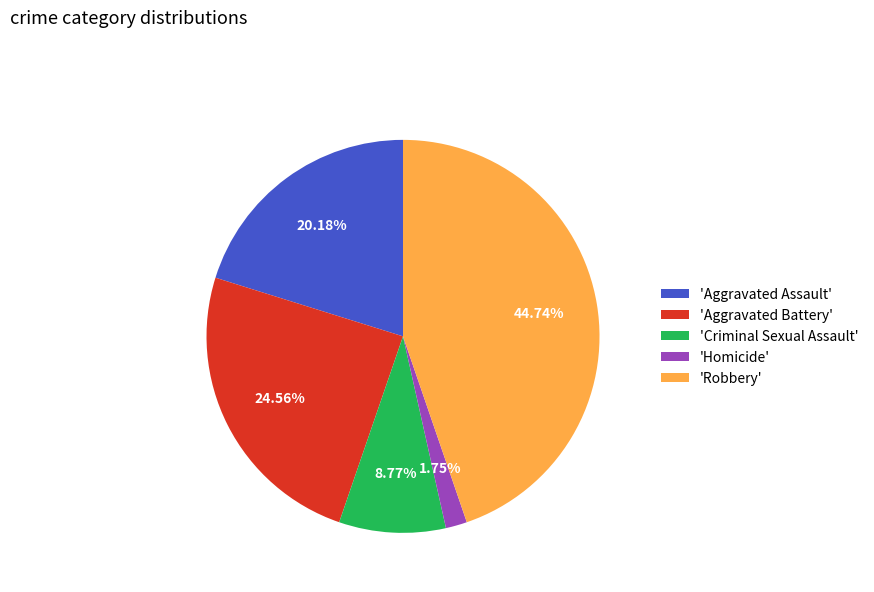

What is the ratio of the value at 'Aggravated Battery' to the value at 'Aggravated Assault'?

1.2